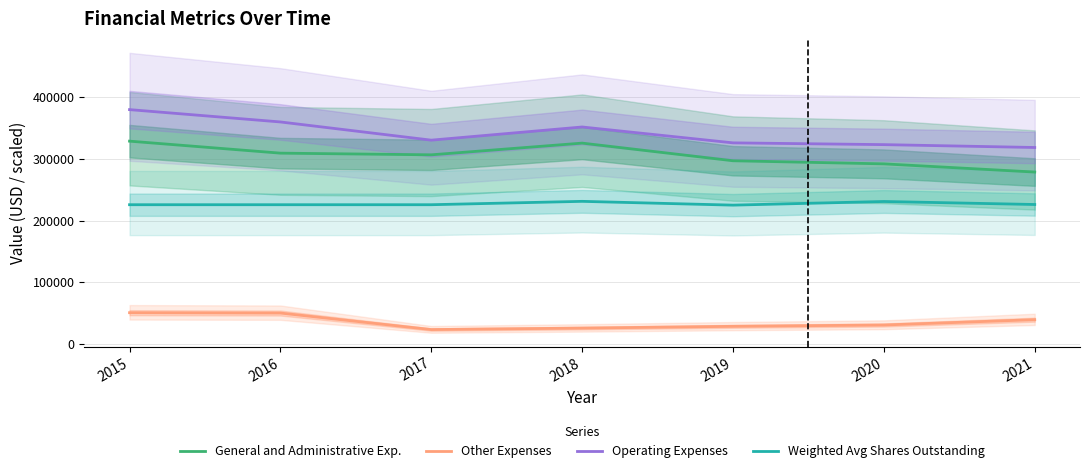

The value of General and Administrative Exp. at 2019 is 296651.0. True or false?

True